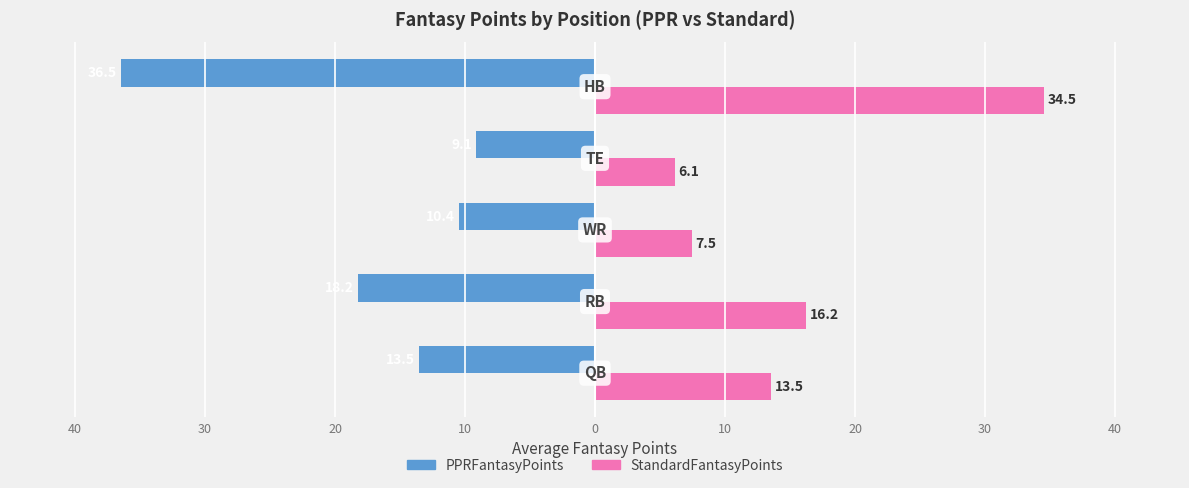

What is the difference between the maximum and minimum values in the StandardFantasyPoints series?

28.4